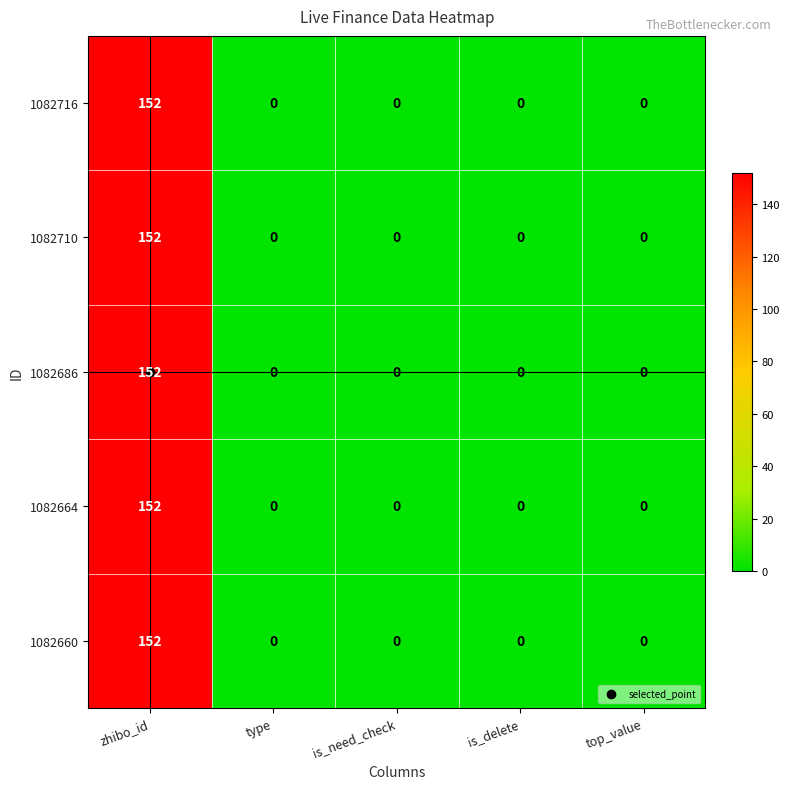

Read the 1082664 value at zhibo_id, to the nearest 50.

150